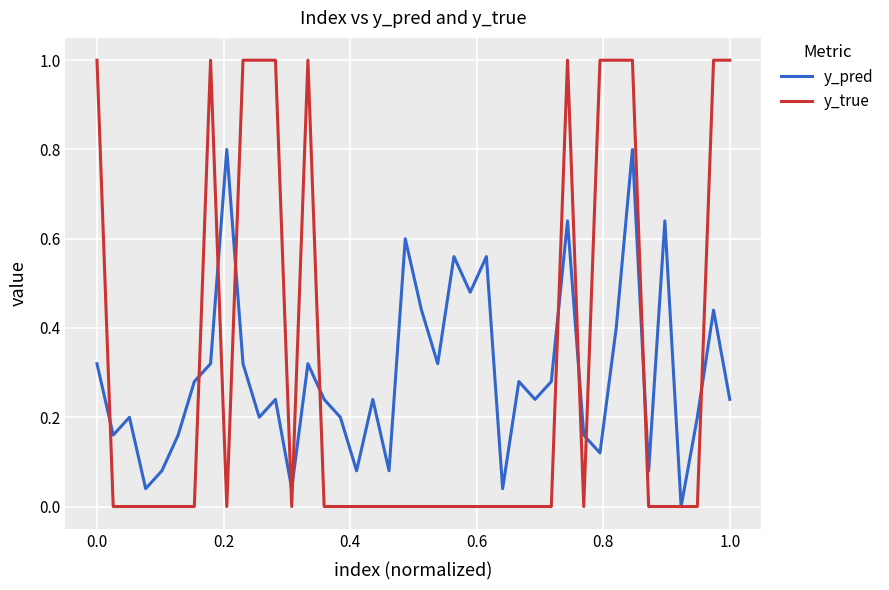

What is the greatest value displayed?

1.0